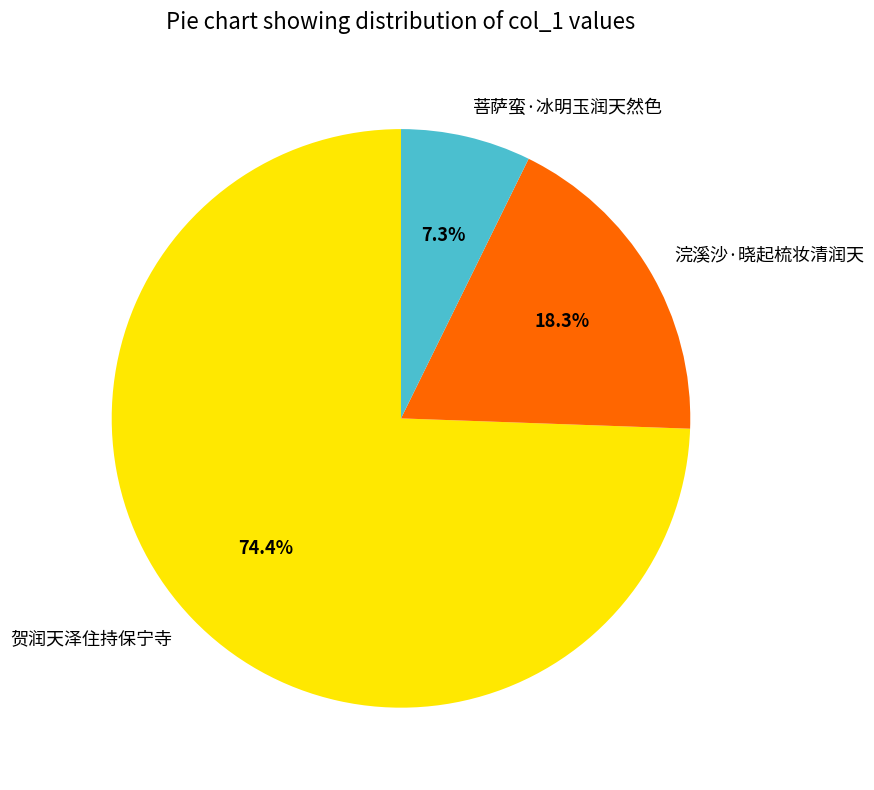

Which category has the smallest portion of the pie?

菩萨蛮·冰明玉润天然色